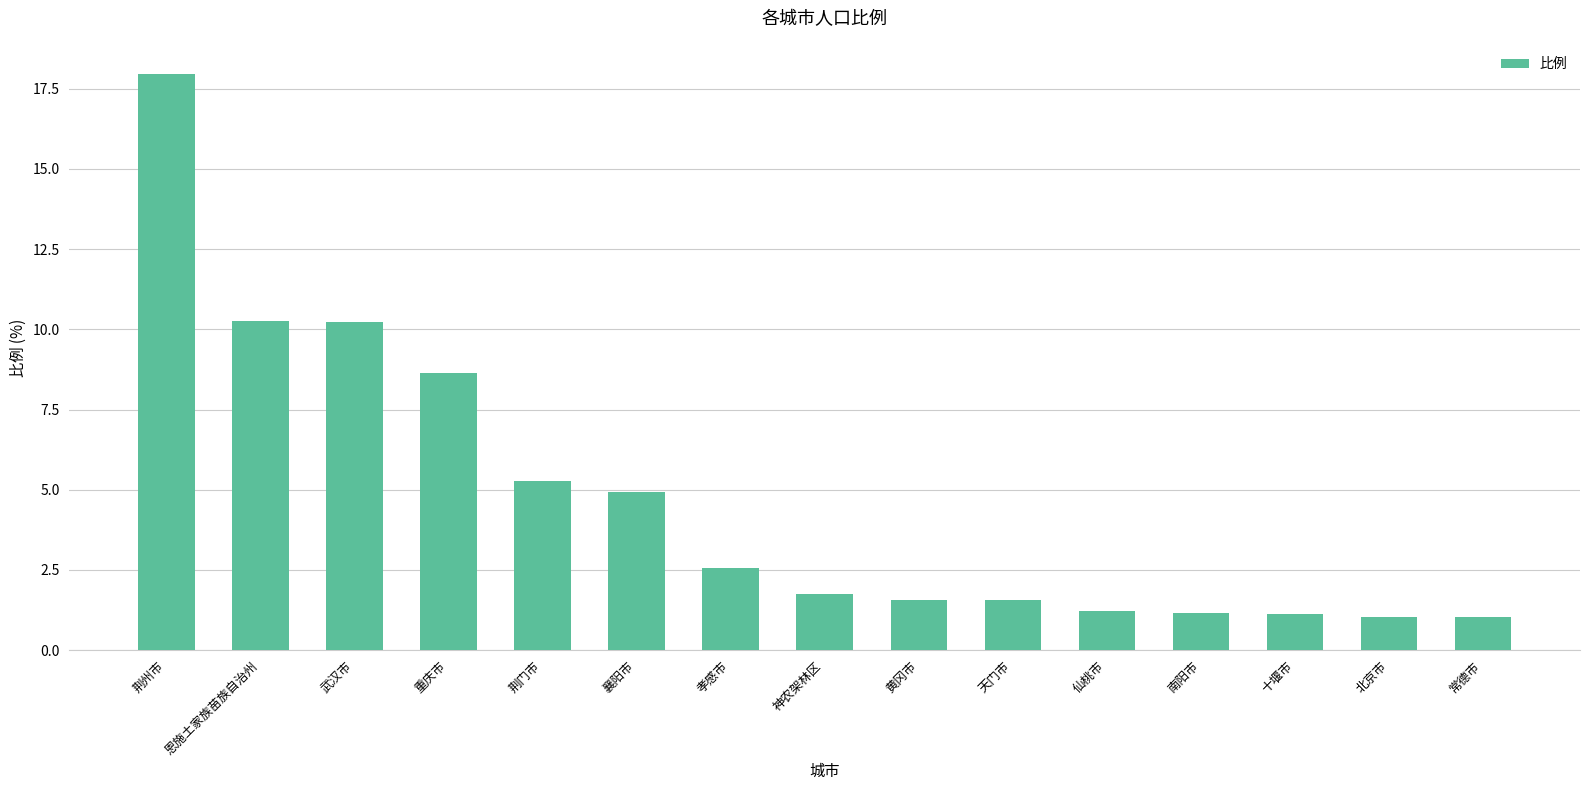

What is the minimum value shown in the chart?

1.0